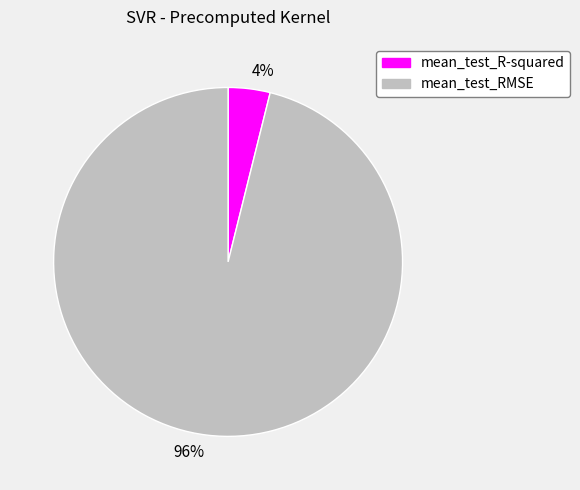

Which category accounts for the majority?

96%